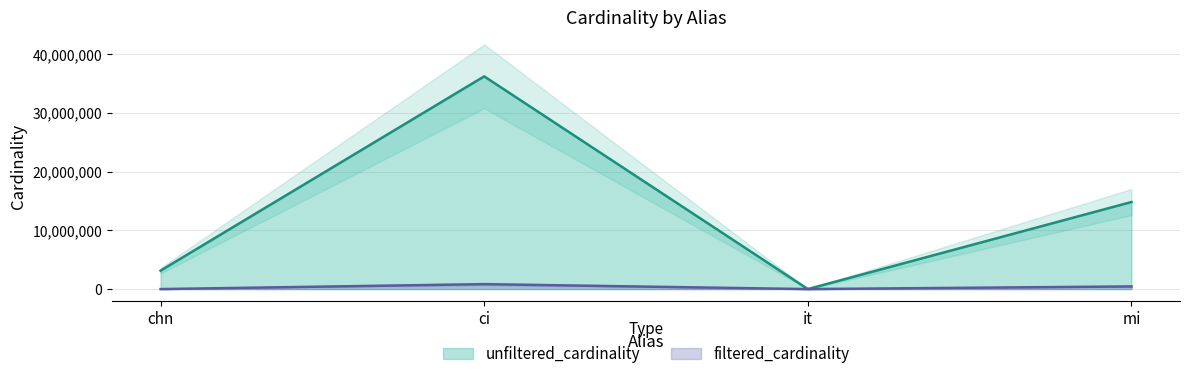

Which series has the widest spread of values?

unfiltered_cardinality